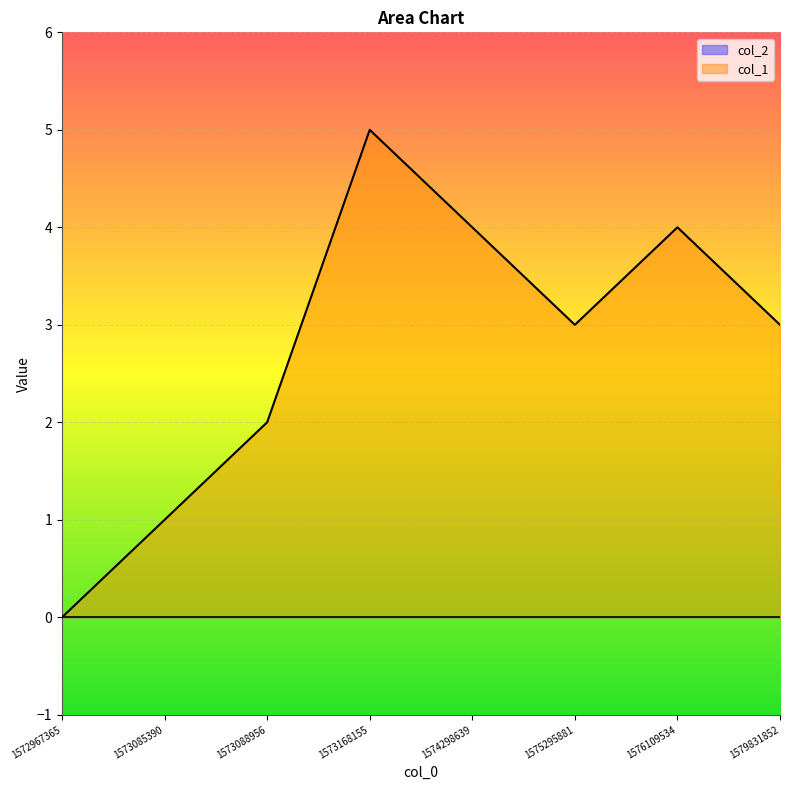

At which category does the data reach its first local peak?

1573168155